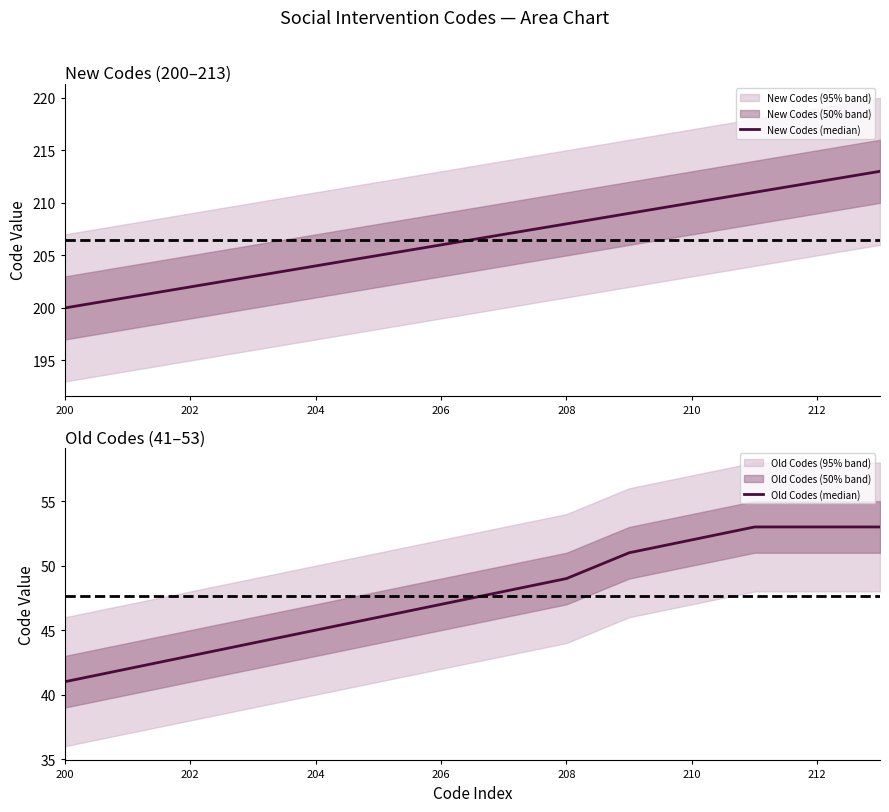

At 200, list the series in order from largest to smallest.

New Codes (median), Old Codes (median)